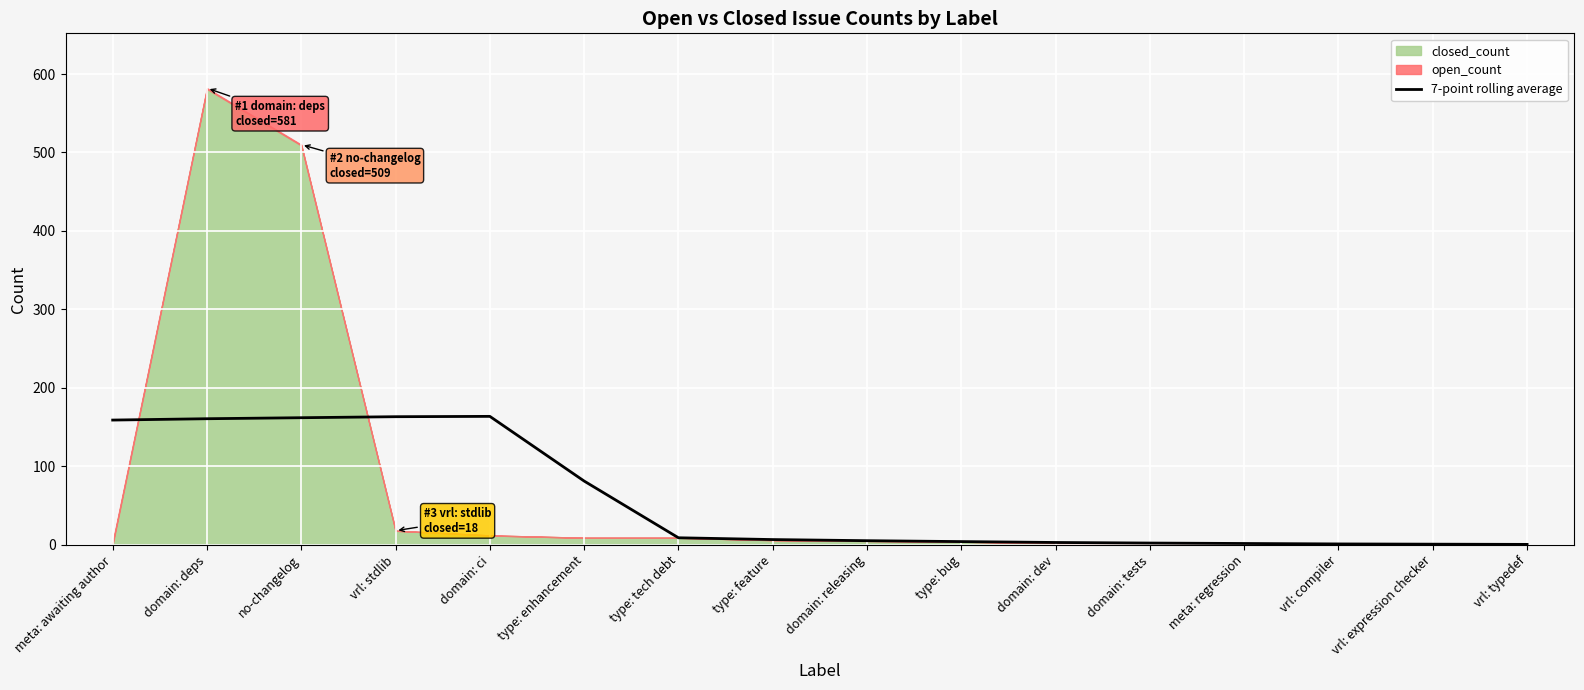

The value of 7-point rolling average at domain: ci is 163.7. True or false?

True